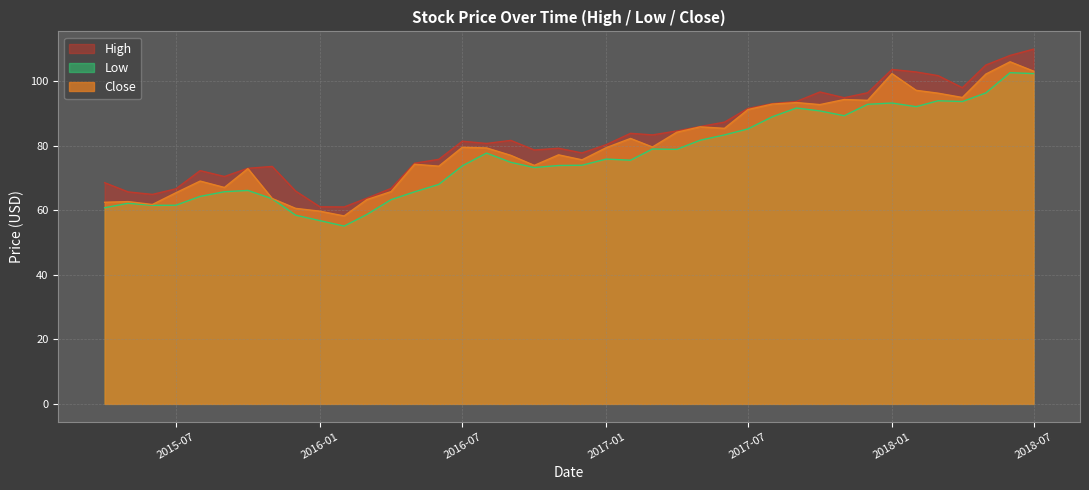

The value of Close at 2017-05-01 is 51.0. True or false?

False